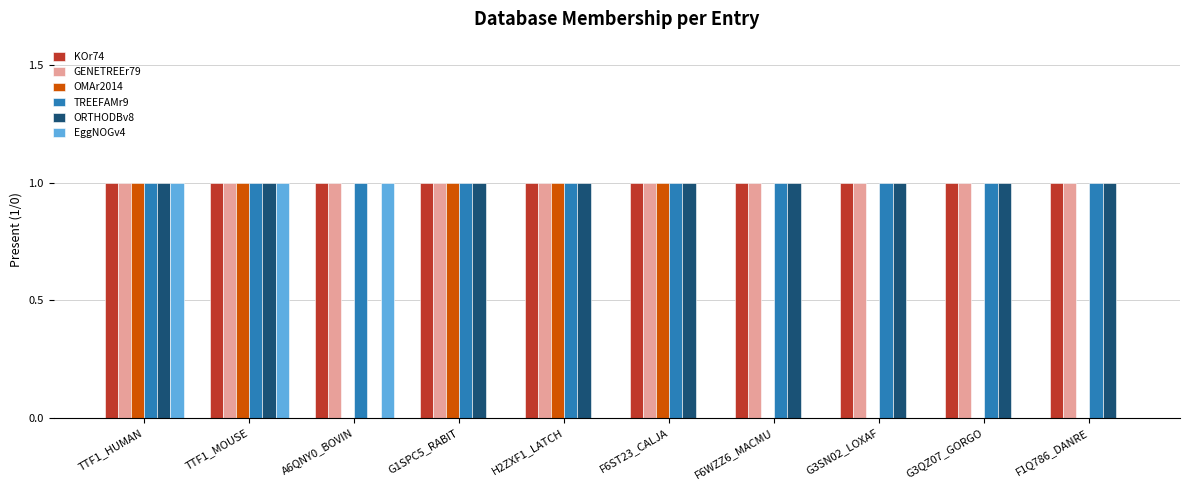

Between F6ST23_CALJA and G3QZ07_GORGO, which series saw the biggest shift?

OMAr2014